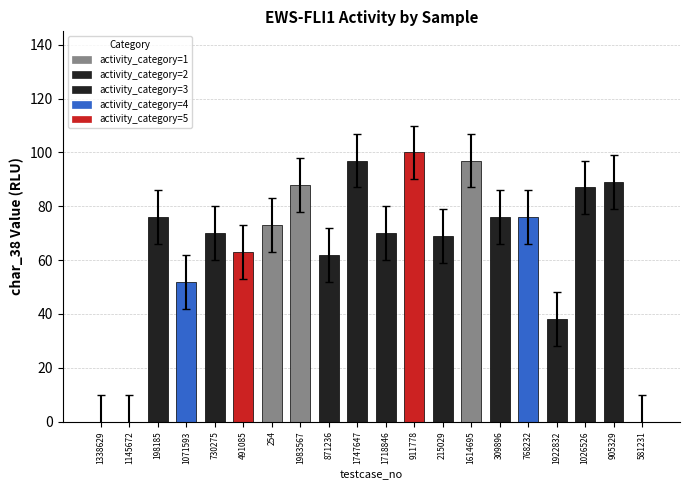

Reading right to left, what are all the values shown in this chart?

581231=0	905329=89	1026526=87	1922832=38	768232=76	309896=76	1614695=97	215029=69	911778=100	1718846=70	1747647=97	871236=62	1983567=88	254=73	491085=63	730275=70	1071593=52	198185=76	1145672=0	1338629=0